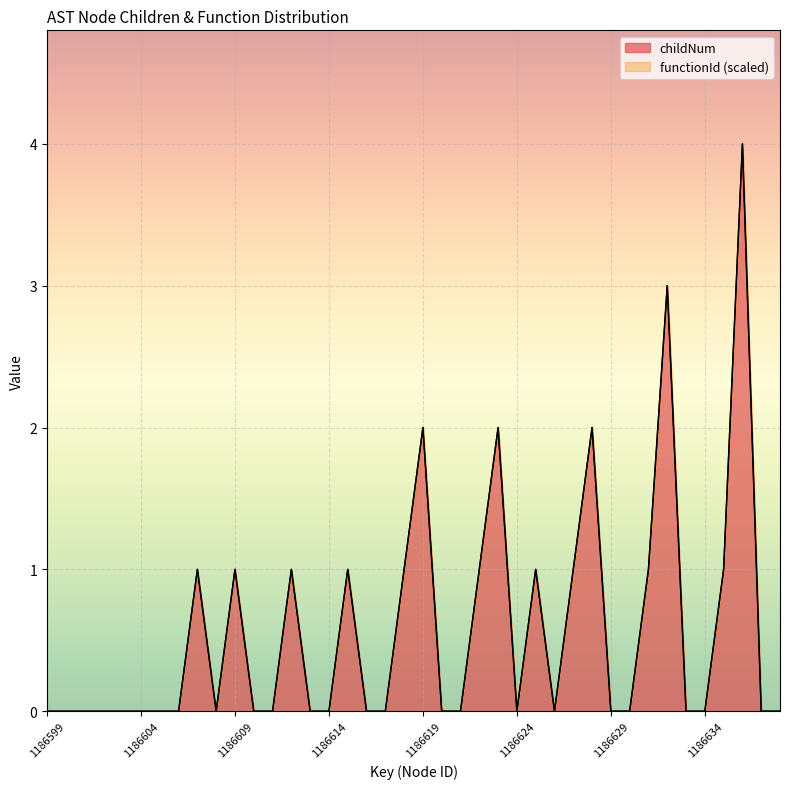

The value at 1186600 is -2. True or false?

False